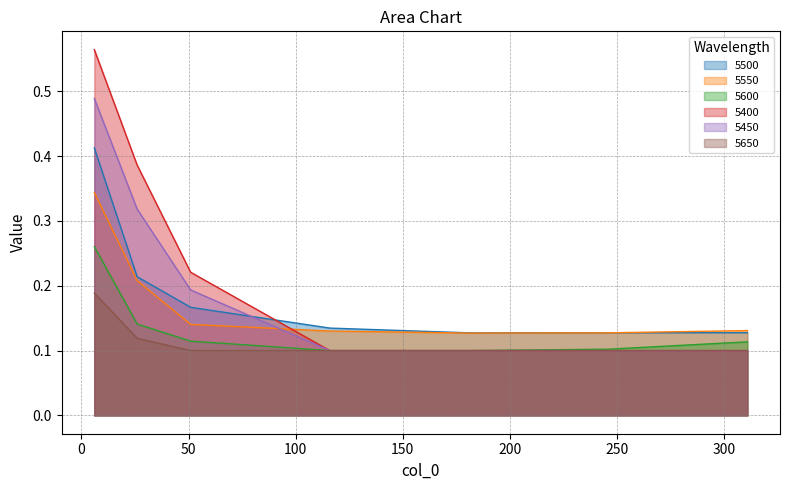

What is the difference between the maximum and minimum values in the 5550 series?

0.2